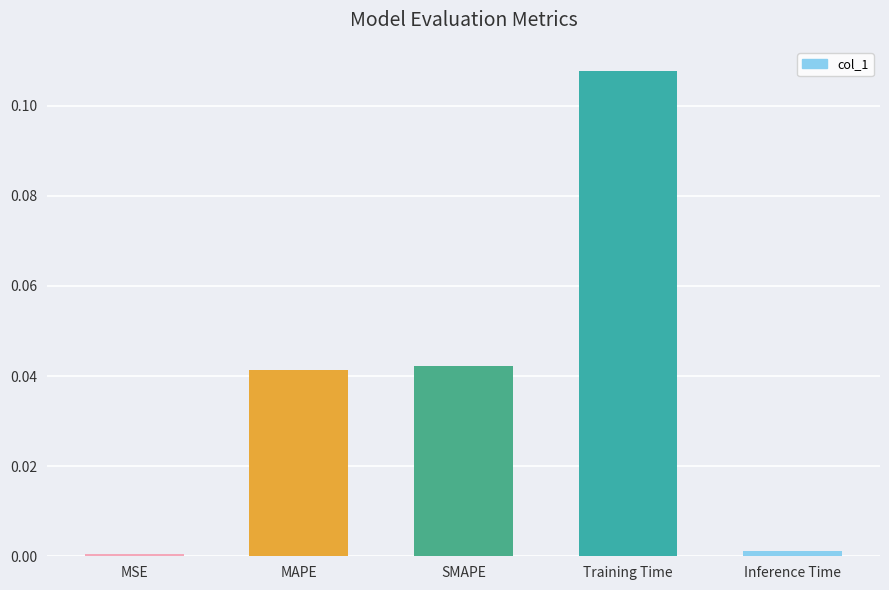

The value at MSE is 0.0. True or false?

True